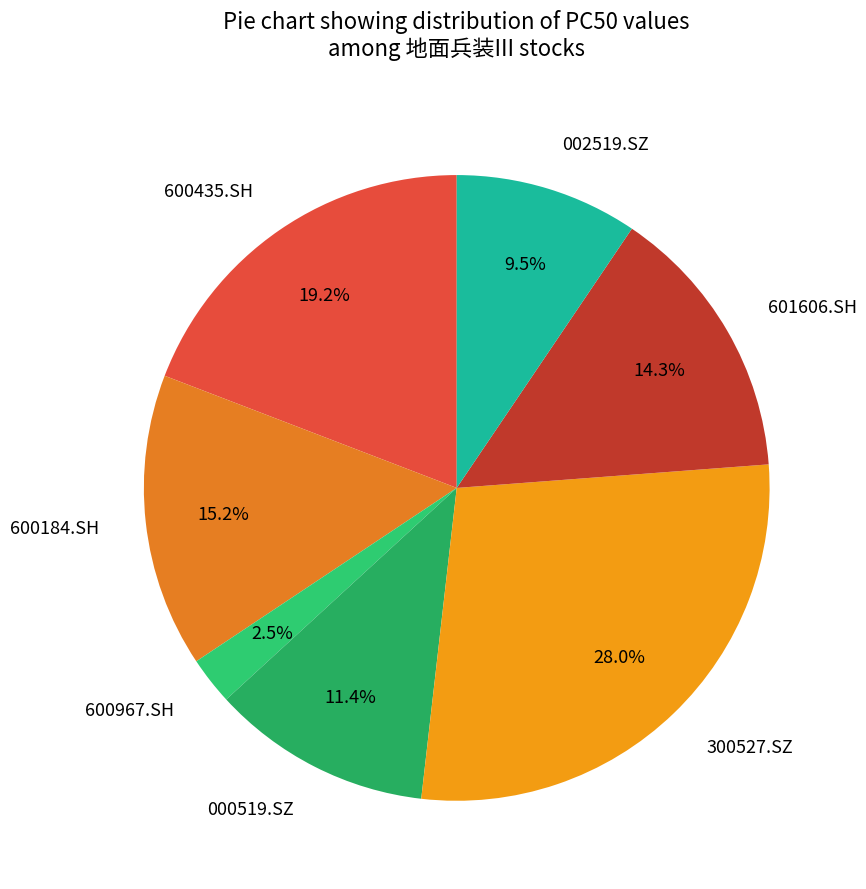

Rank the categories by value from lowest to highest.

600967.SH, 002519.SZ, 000519.SZ, 601606.SH, 600184.SH, 600435.SH, 300527.SZ